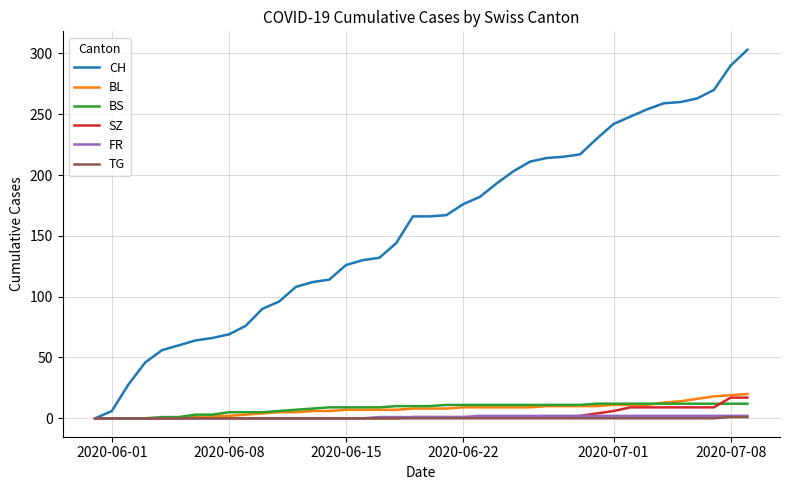

How many lines are shown in the chart?

6